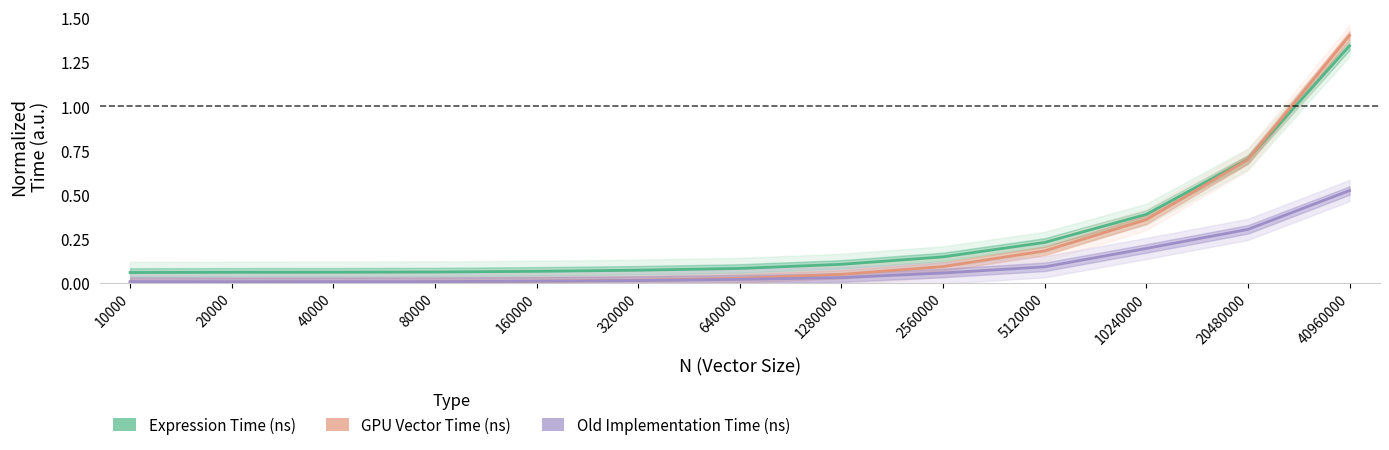

Reading right to left, what are all the values shown in this chart?

Expression Time (ns): 40960000=1.3	20480000=0.7	10240000=0.4	5120000=0.2	2560000=0.1	1280000=0.1	640000=0.1	320000=0.1	160000=0.1	80000=0.1	40000=0.1	20000=0.1	10000=0.1
GPU Vector Time (ns): 40960000=1.4	20480000=0.7	10240000=0.4	5120000=0.2	2560000=0.1	1280000=0.0	640000=0.0	320000=0.0	160000=0.0	80000=0.0	40000=0.0	20000=0.0	10000=0.0
Old Implementation Time (ns): 40960000=0.5	20480000=0.3	10240000=0.2	5120000=0.1	2560000=0.1	1280000=0.0	640000=0.0	320000=0.0	160000=0.0	80000=0.0	40000=0.0	20000=0.0	10000=0.0